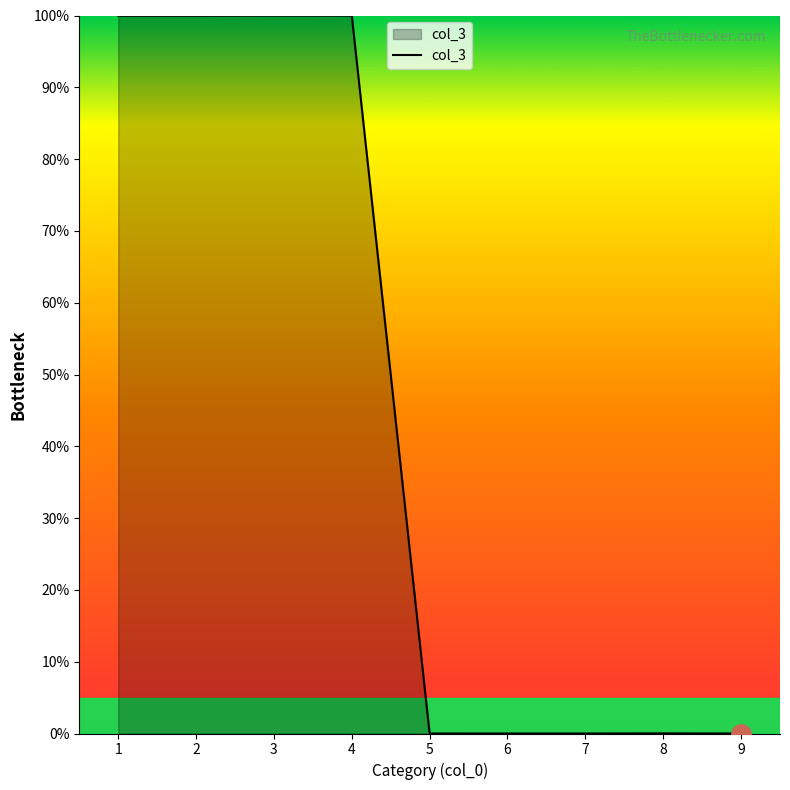

How many lines are shown in the chart?

1